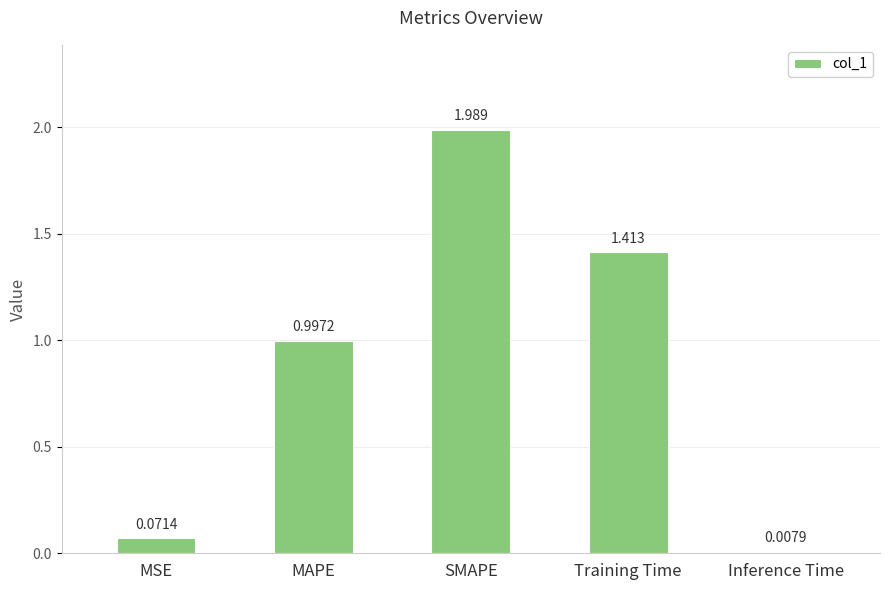

Between Inference Time and MSE, which is larger?

MSE